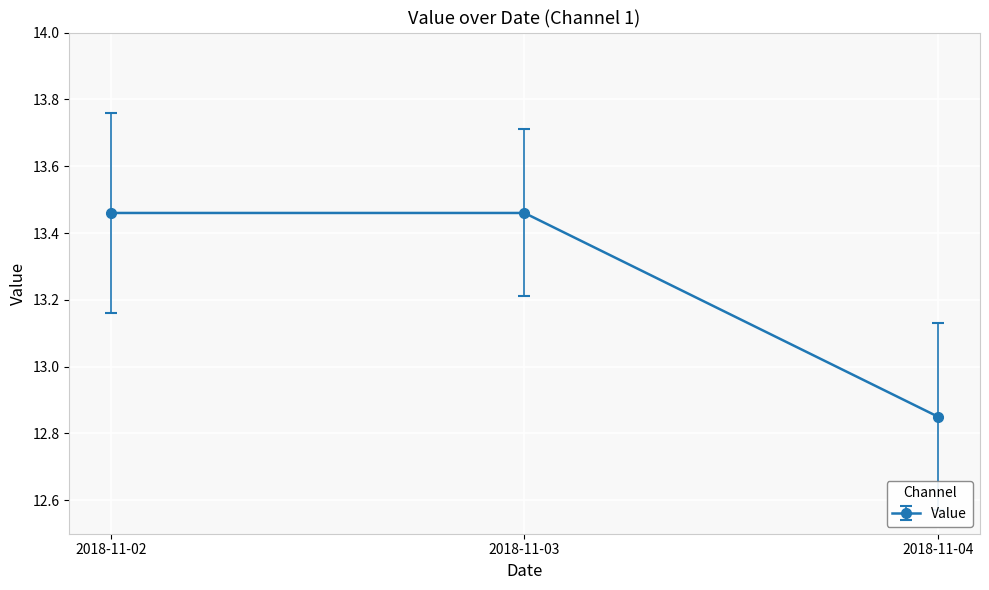

The value at 2018-11-02 is 8.9. True or false?

False